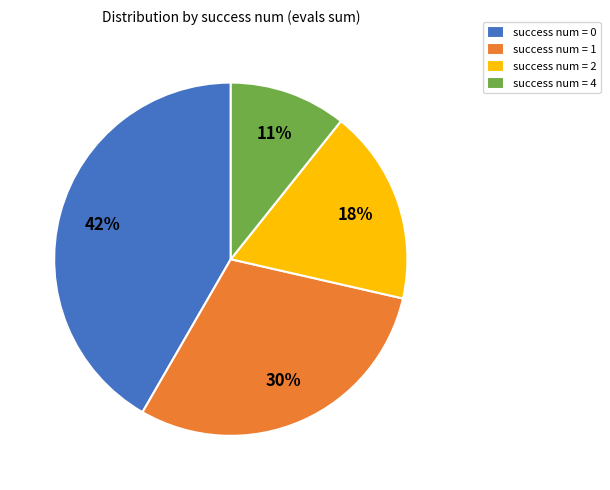

Do success num = 2 and success num = 1 together represent more than half of the pie?

No